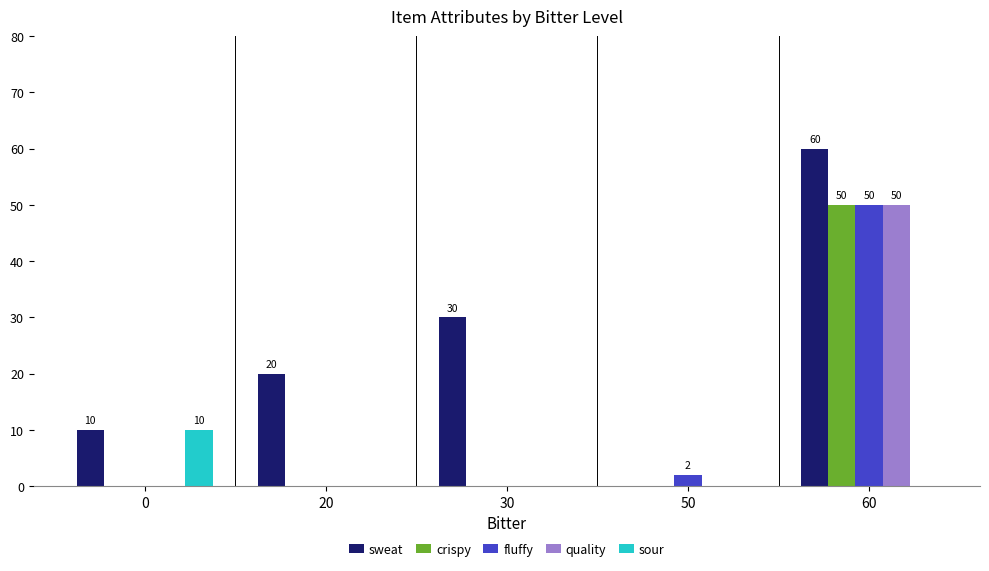

True or false: quality has a value of 0 at 50.

True